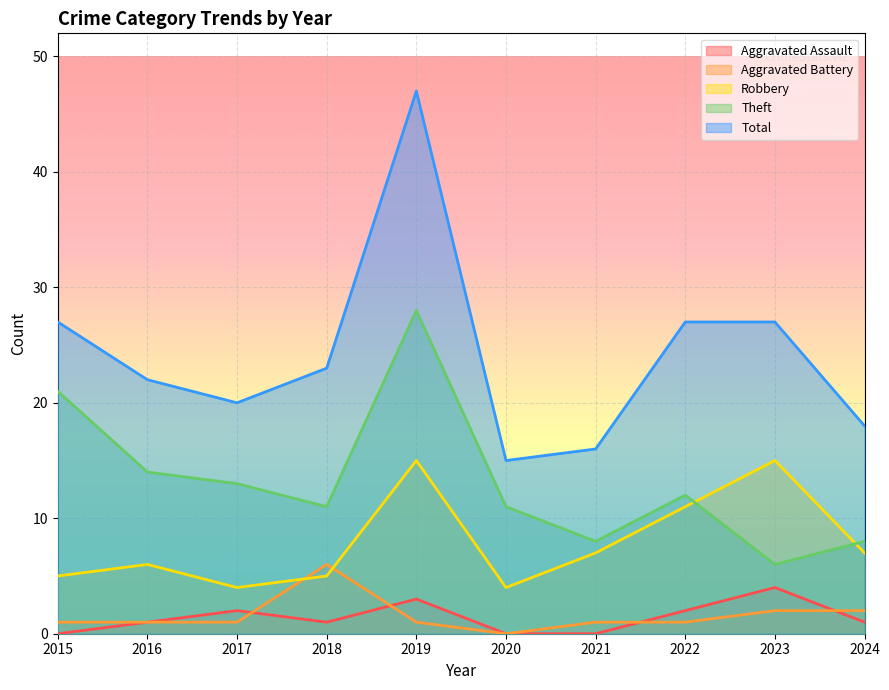

Which series has the largest total across all categories?

Total